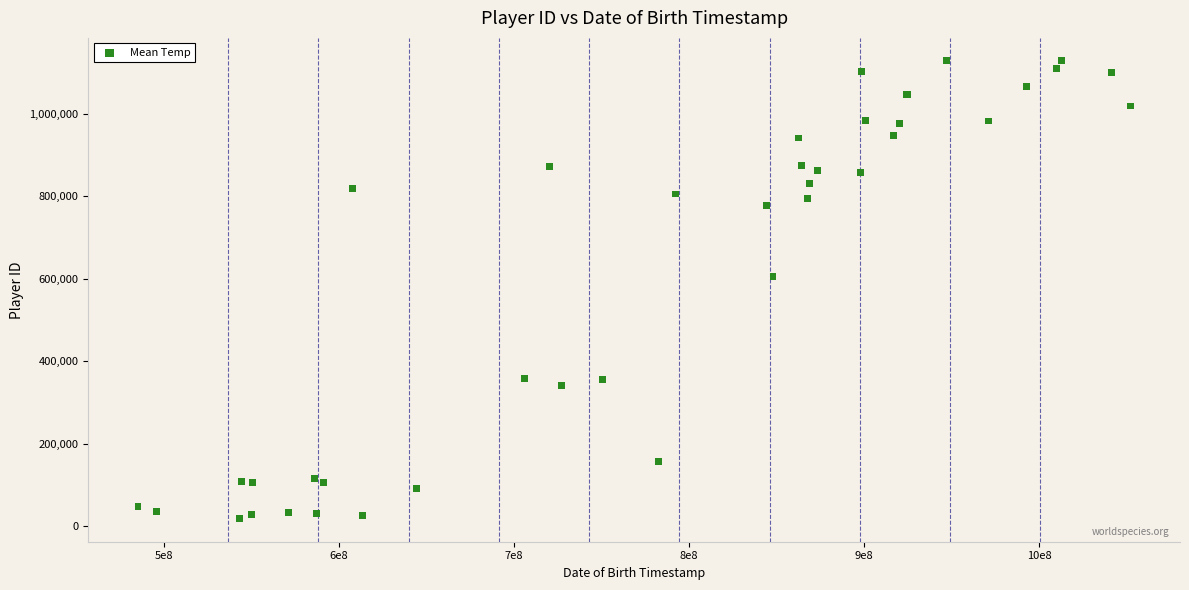

What Y value in the scatter plot is closest to 573003?

605528